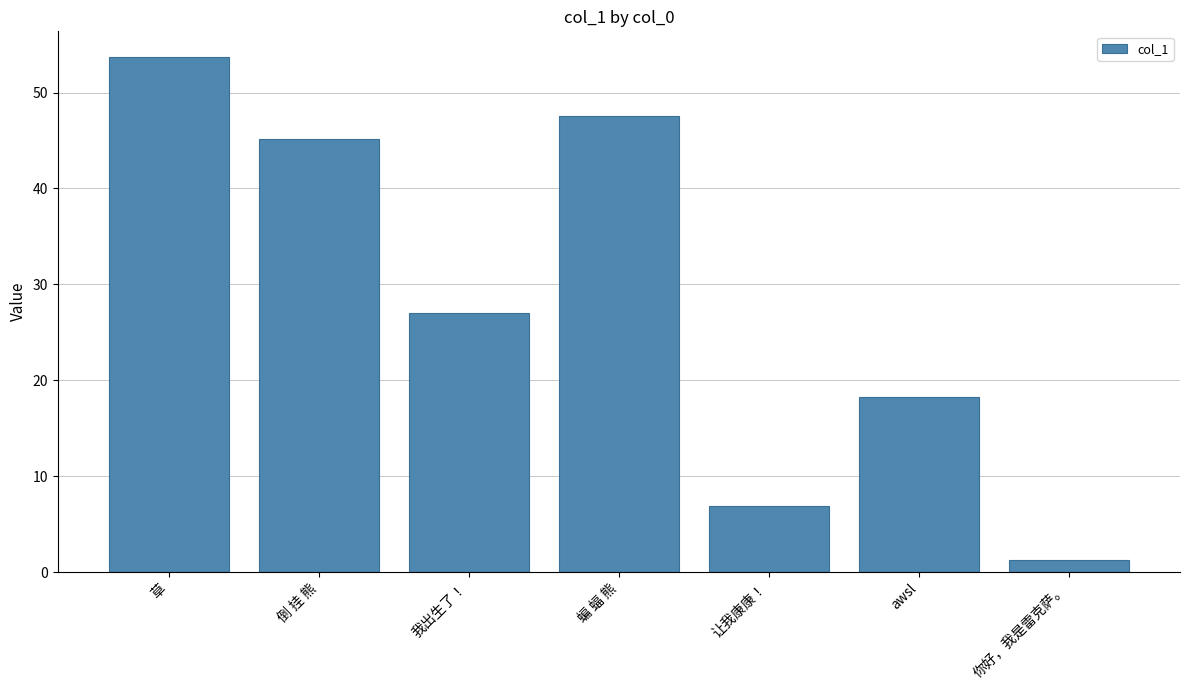

How many distinct data groups are displayed?

1